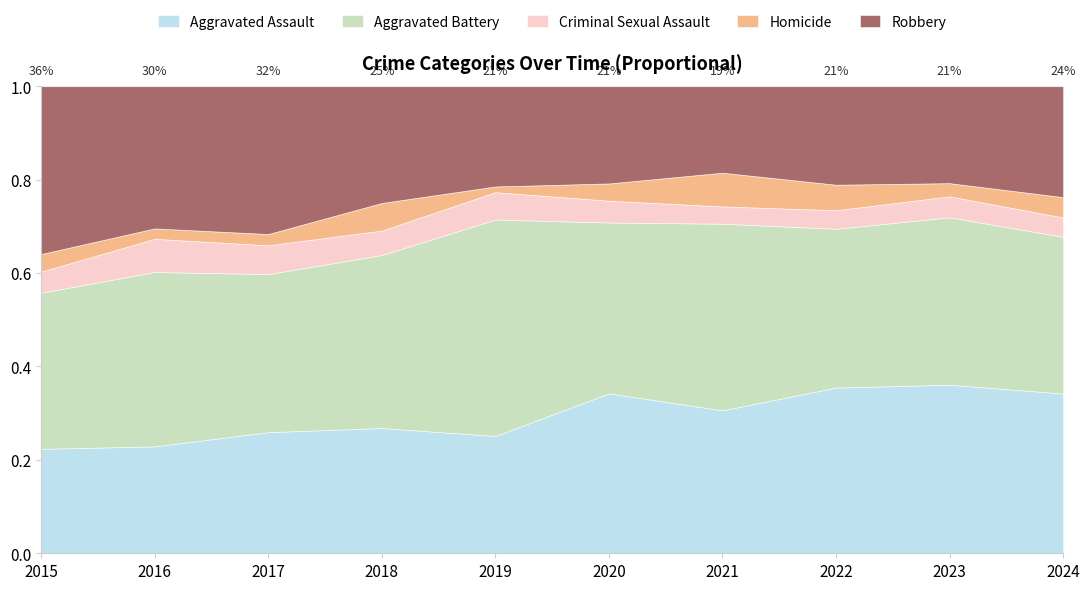

True or false: Criminal Sexual Assault has more than 1 points higher than both neighbors.

False